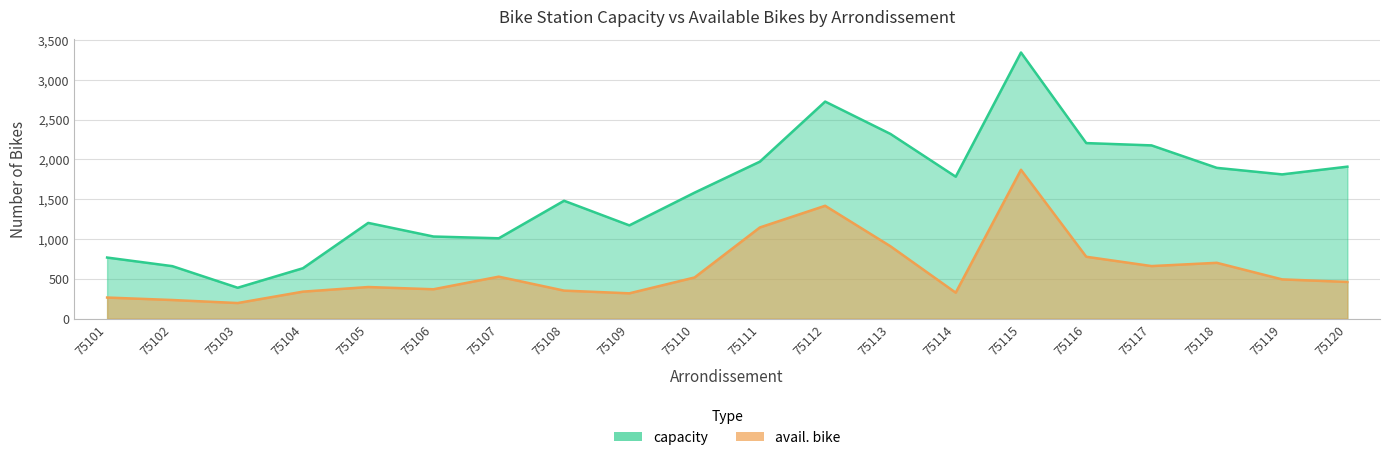

At 75107, list the series in order from smallest to largest.

avail. bike, capacity